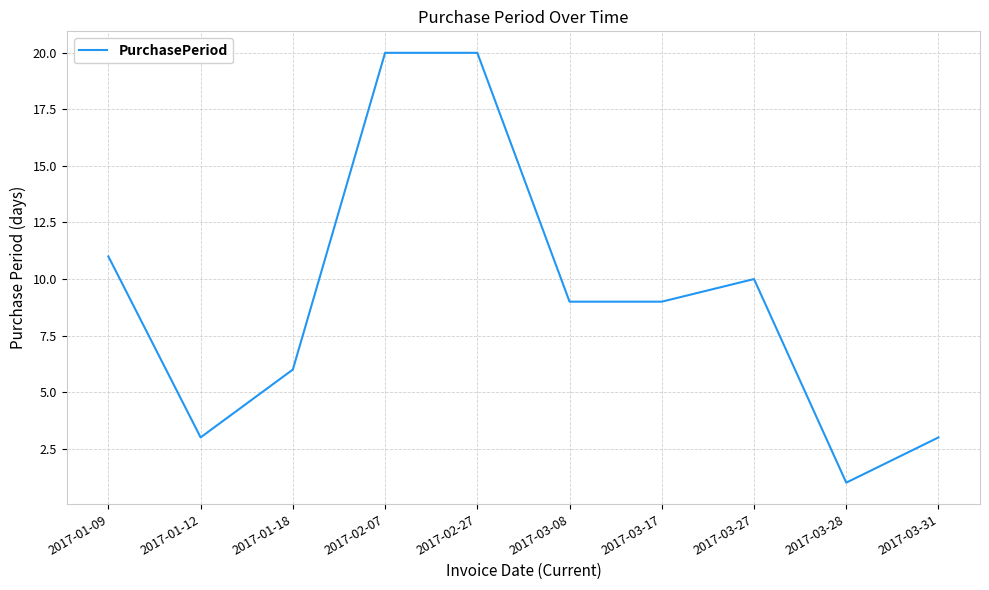

Which label corresponds to the smallest value in the chart?

2017-03-28